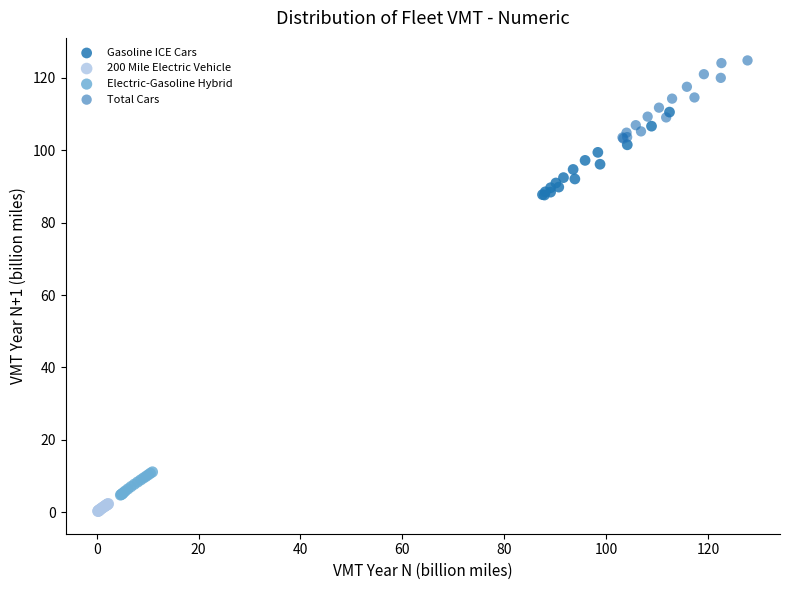

Which series contains the highest Y value?

Total Cars